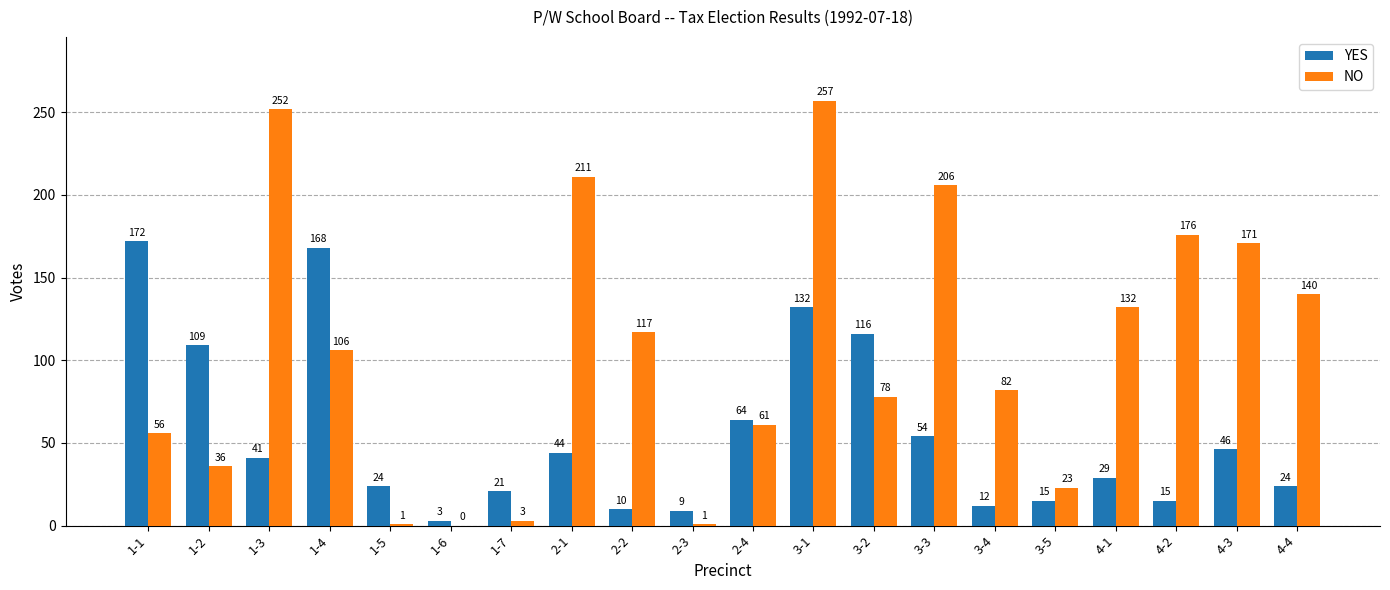

What value does the NO series have at 4-4, to the nearest 10?

140